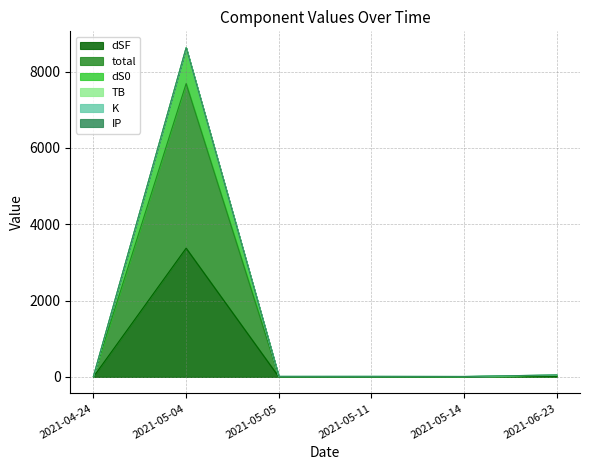

At which category is the sum across all series the highest?

2021-05-04